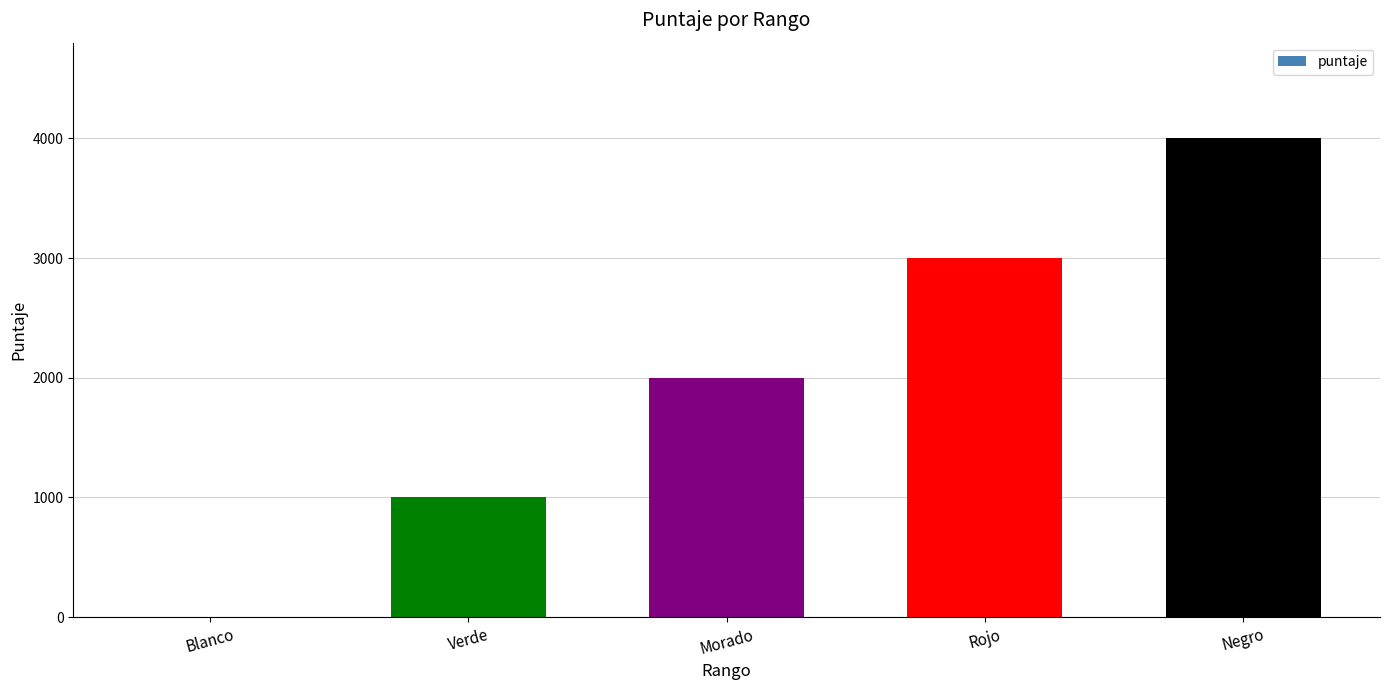

How many positive values are there?

4